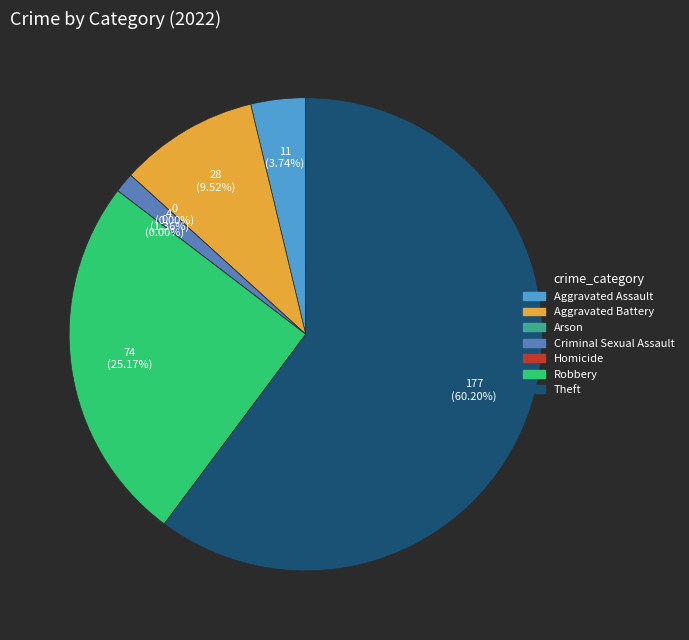

Combined, what portion of the pie is Robbery and Aggravated Assault?

28.9%